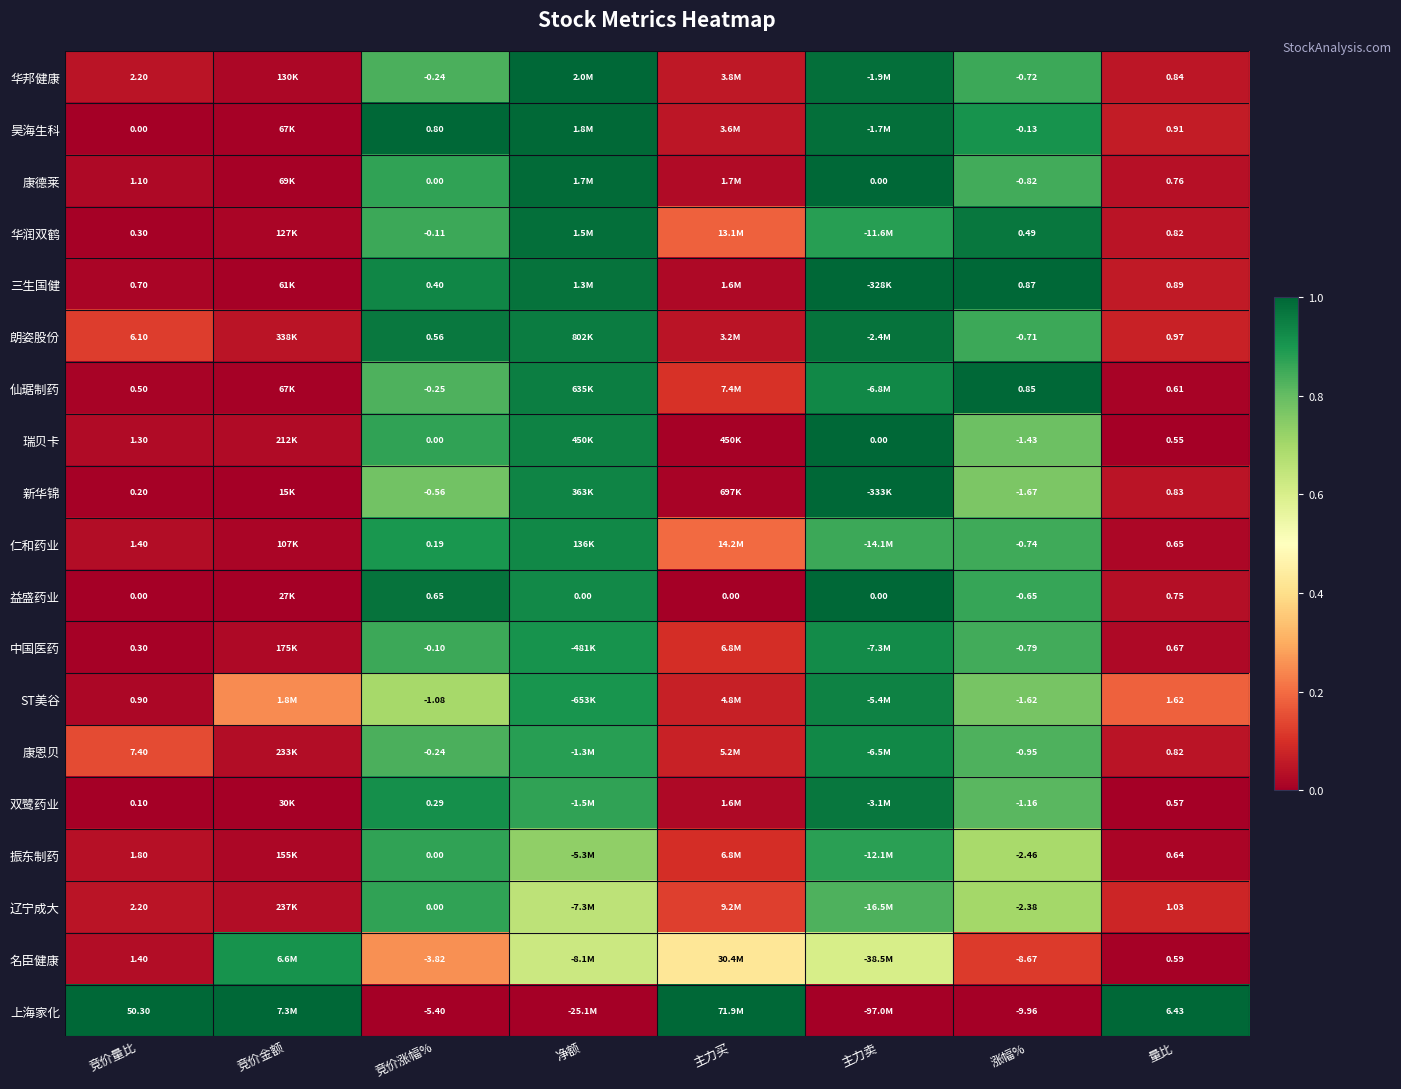

Is the value of 朗姿股份 at 竞价涨幅% greater than the value of 华润双鹤 at 竞价量比?

Yes